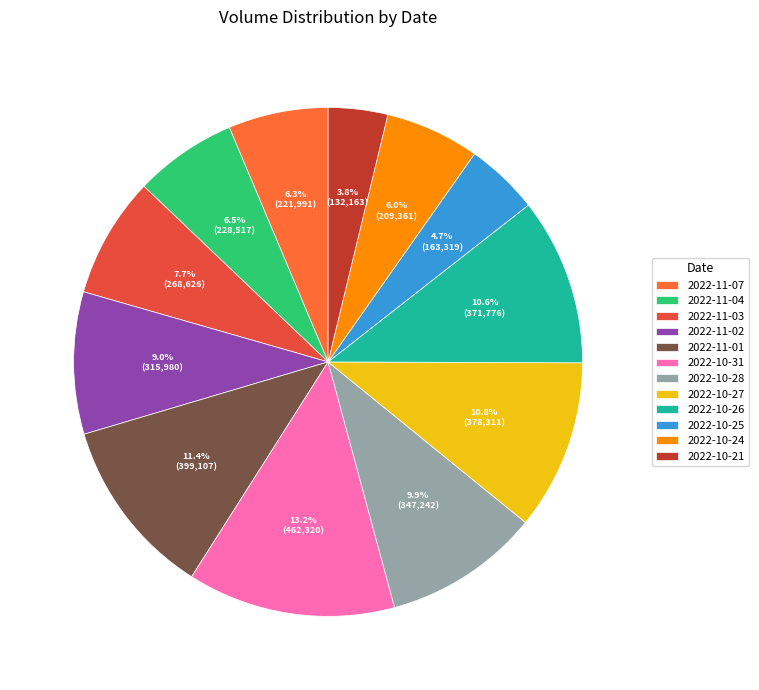

Which has a higher value, 2022-10-27 or 2022-10-24?

2022-10-27